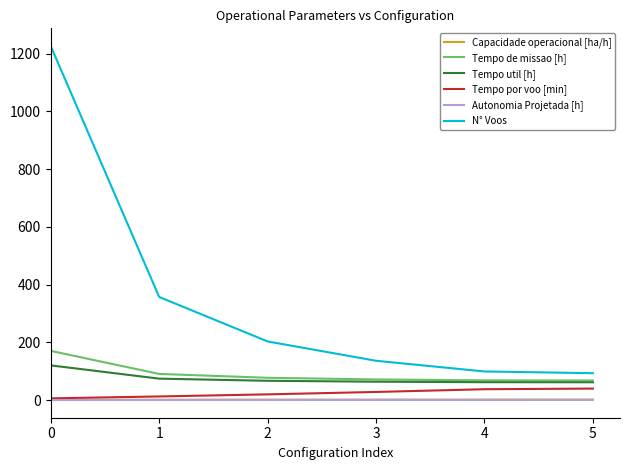

What is the difference between the Tempo util [h] values at 0 and 1?

46.0